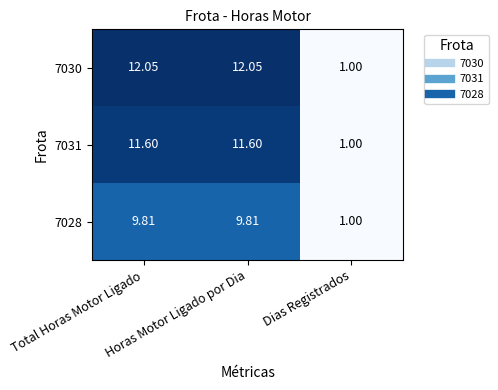

Which has a higher value, Horas Motor Ligado por Dia or Dias Registrados?

Horas Motor Ligado por Dia